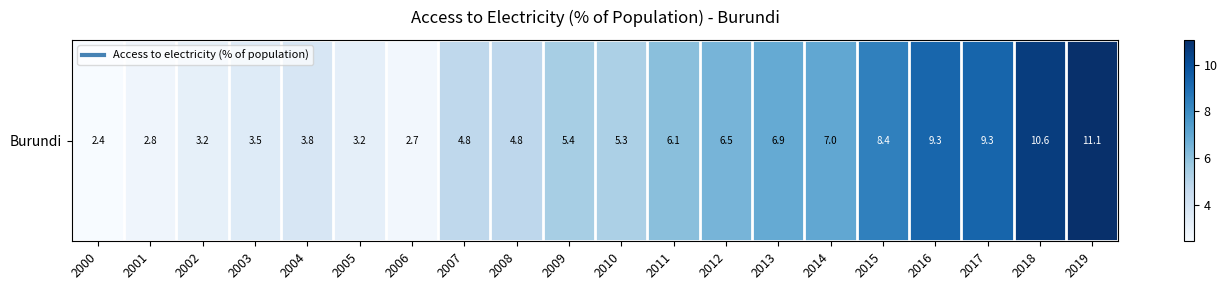

What is the approximate value at 2012?

6.5